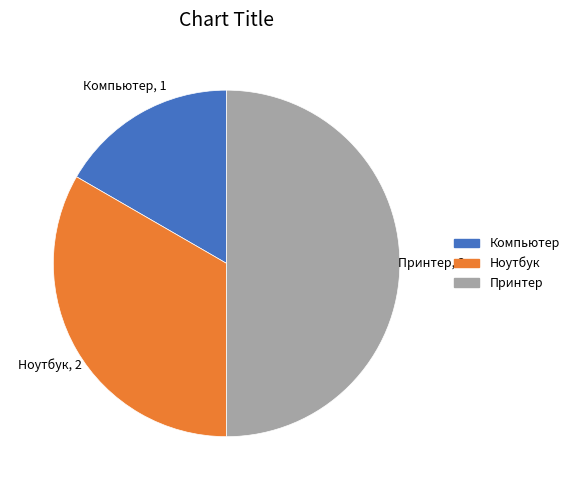

Between Принтер and Ноутбук, which is larger?

Принтер